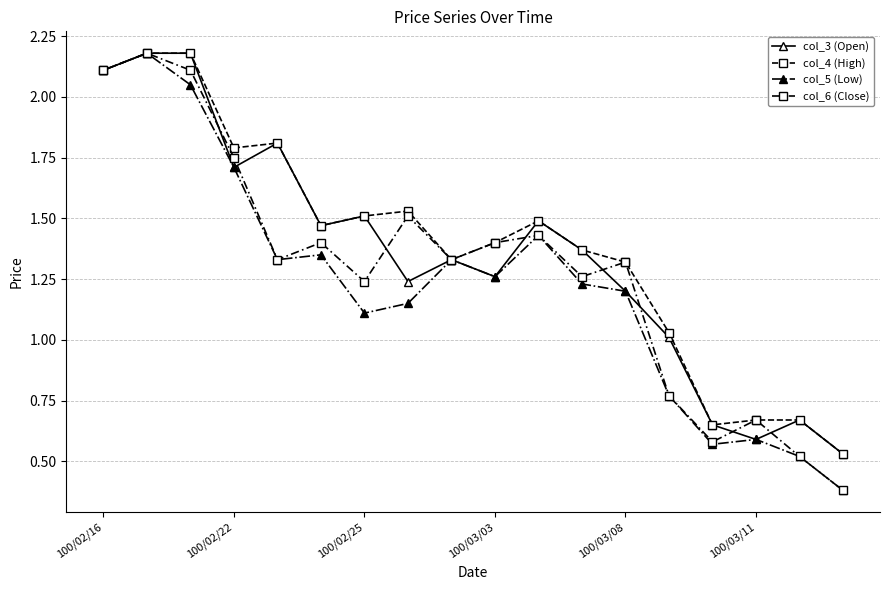

How many data points does each series have?

18